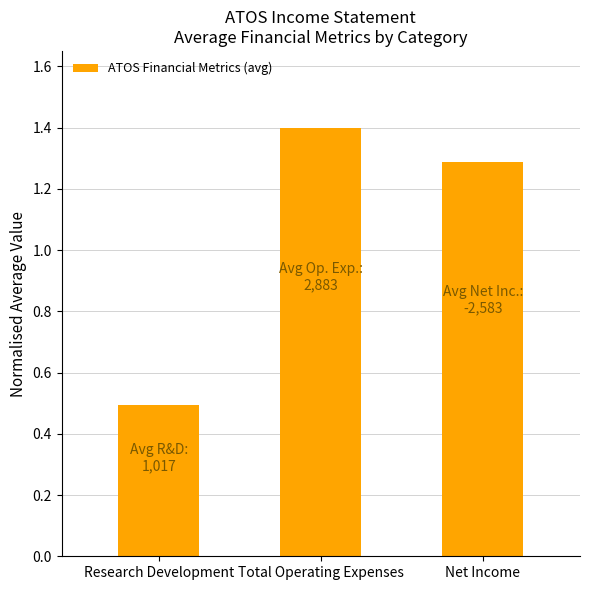

Count the number of data series in this chart.

1